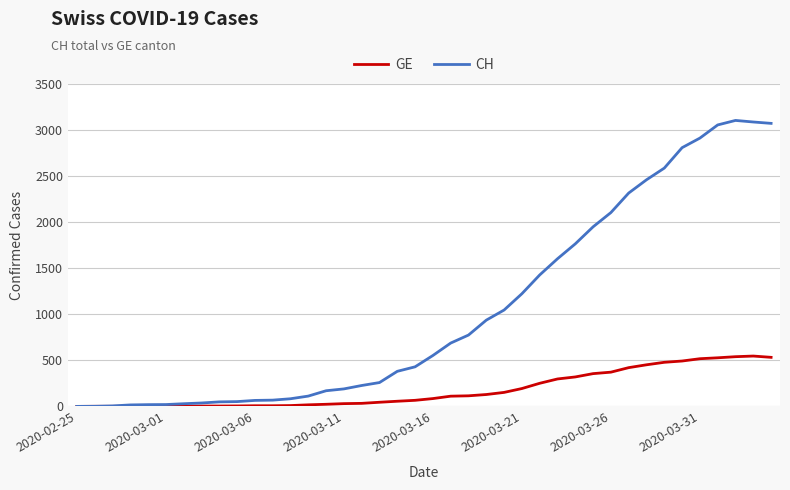

Which series has the widest spread of values?

CH